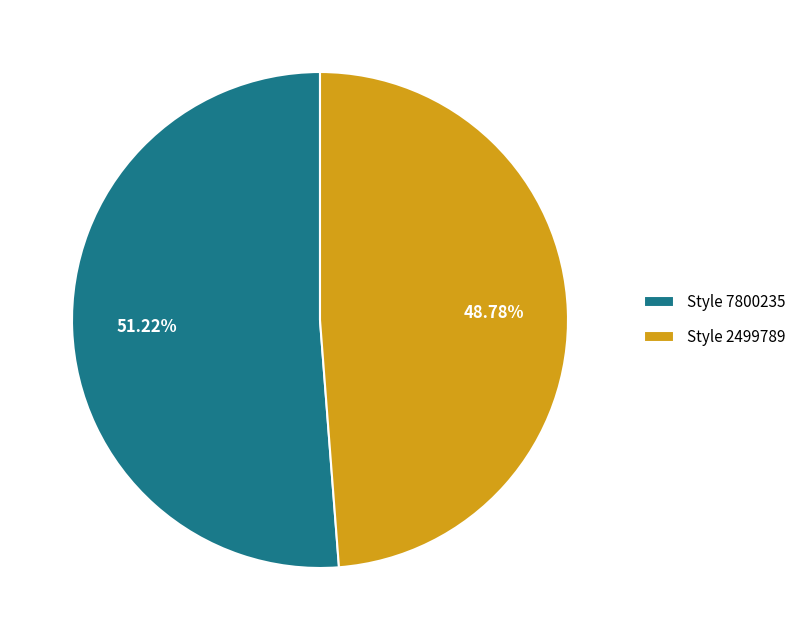

Between Style 7800235 and Style 2499789, which is larger?

Style 7800235